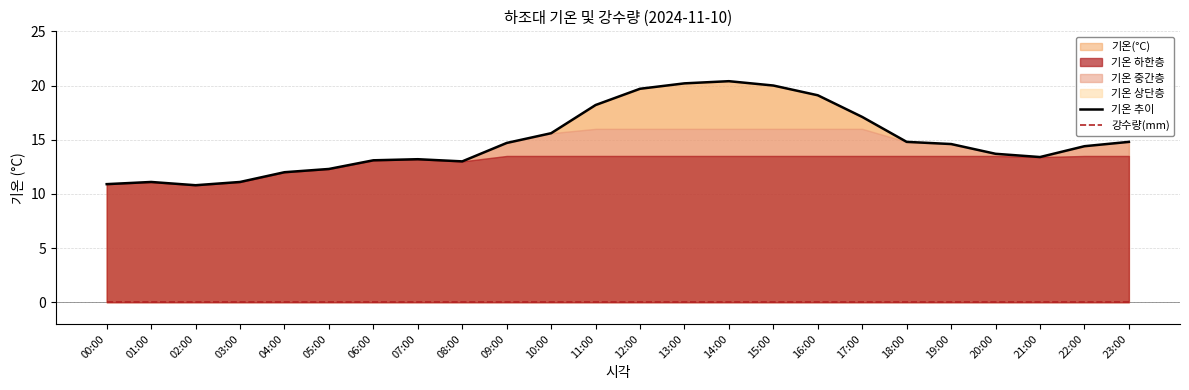

Between 05:00 and 23:00, which series saw the biggest shift?

기온 추이